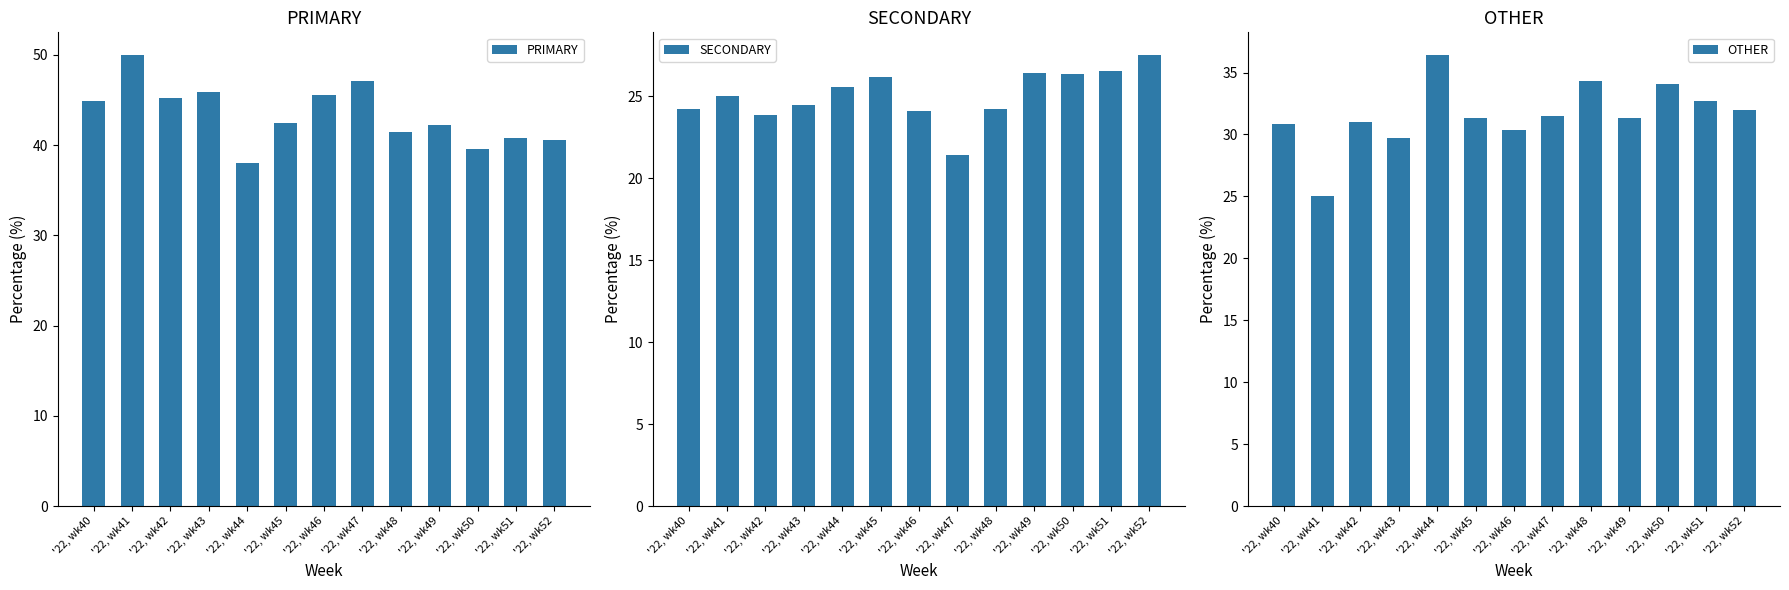

Where is SECONDARY nearest to the value 24?

'22, wk46